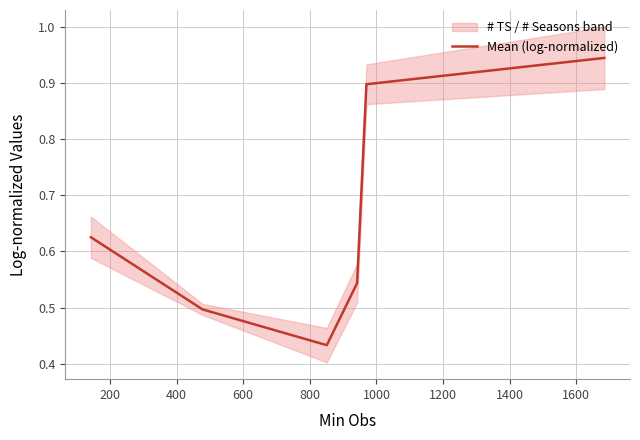

Which has a higher value, 1000 or 200?

1000